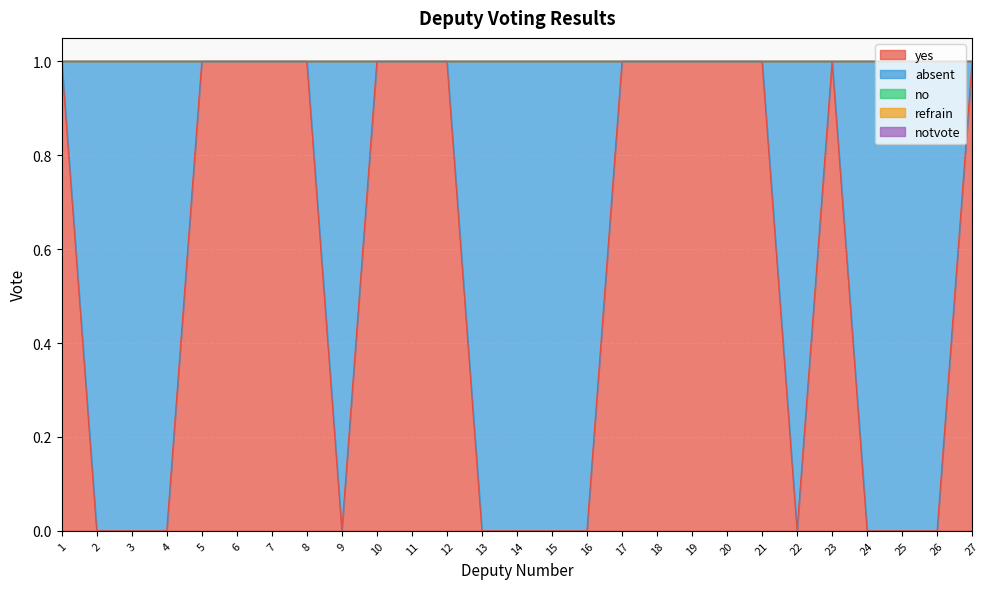

Does the chart display data point markers on the line(s)?

No